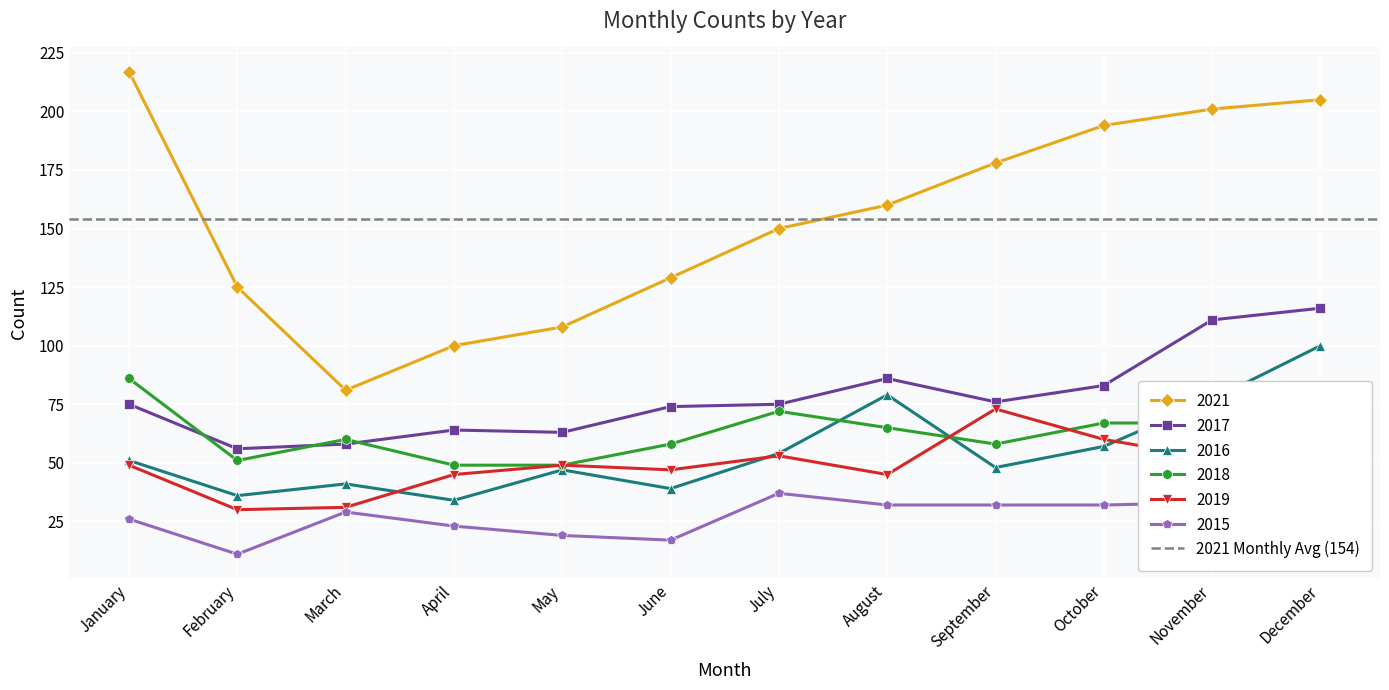

At which category is the sum across all series the highest?

December